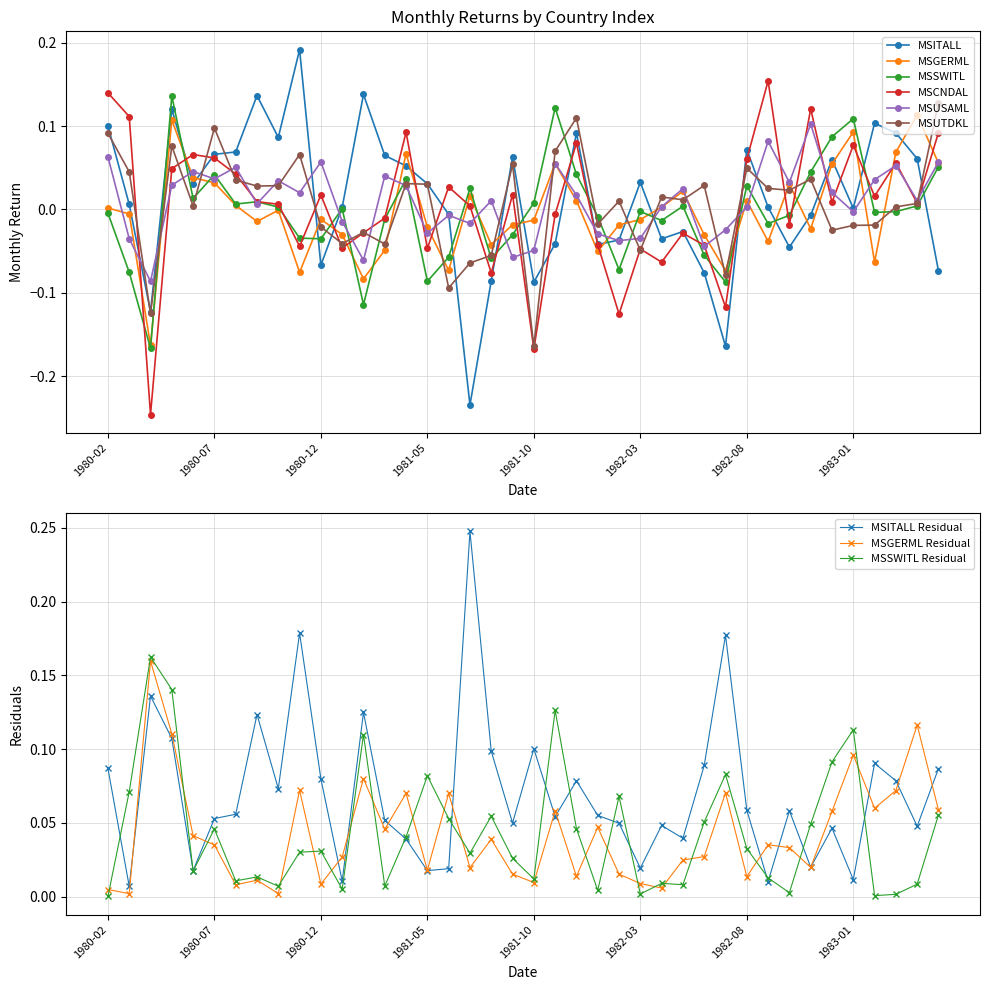

Rank the series at 1981-03 from highest to lowest value.

MSITALL, MSUSAML, MSCNDAL, MSSWITL, MSUTDKL, MSGERML